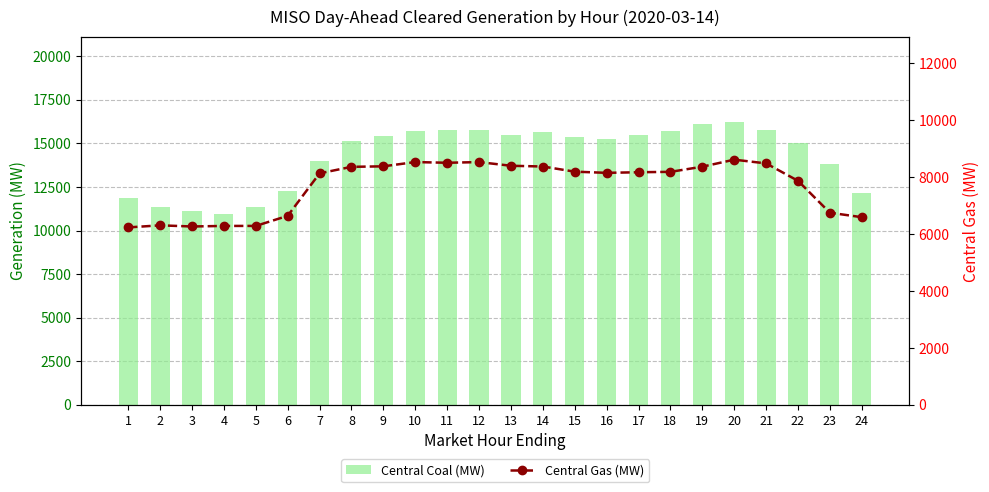

What is the value of the Central Gas (MW) bar at the 22nd from the left?

7870.9